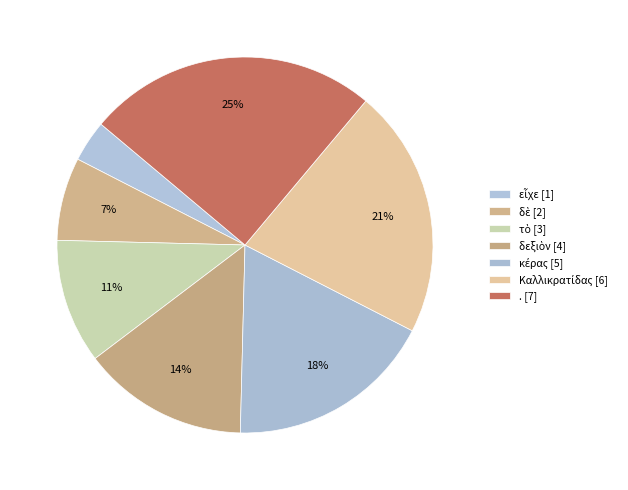

What portion of the pie excludes κέρας?

82.1%